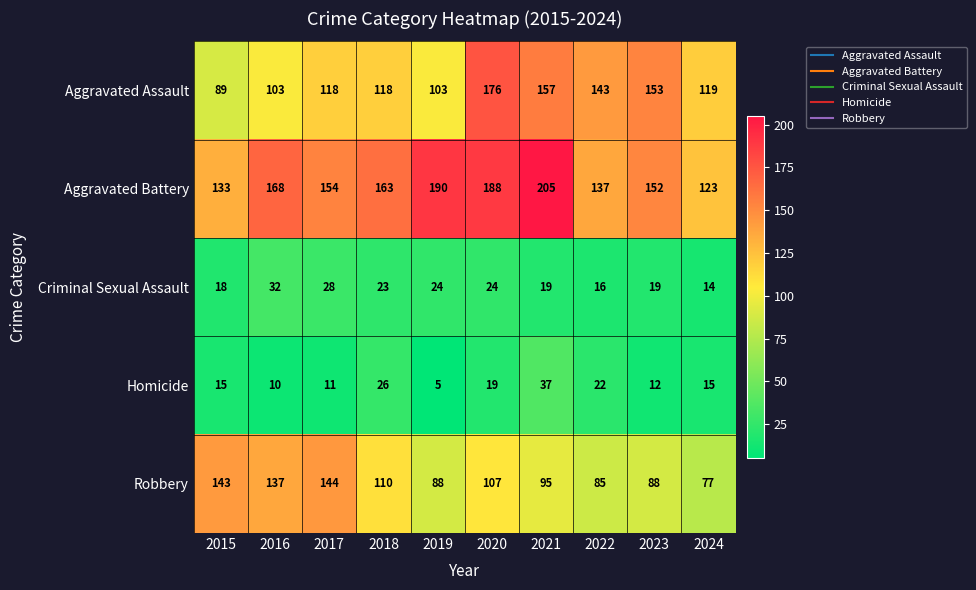

True or false: Criminal Sexual Assault has a value of 10 at 2018.

False